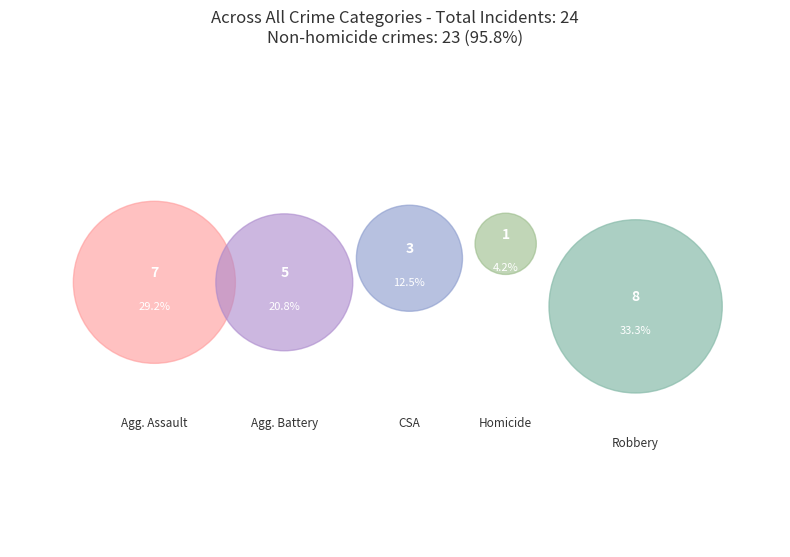

Combined, do Criminal Sexual Assault and Aggravated Assault account for over 50%?

No